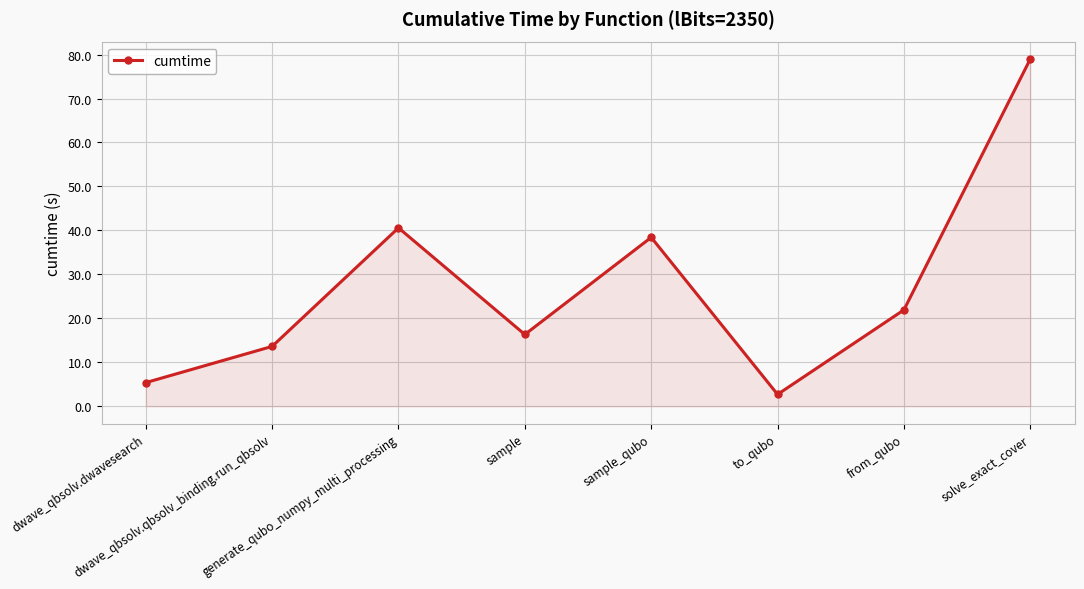

Approximately how many times larger is the value at dwave_qbsolv.dwavesearch compared to dwave_qbsolv.qbsolv_binding.run_qbsolv?

0.4